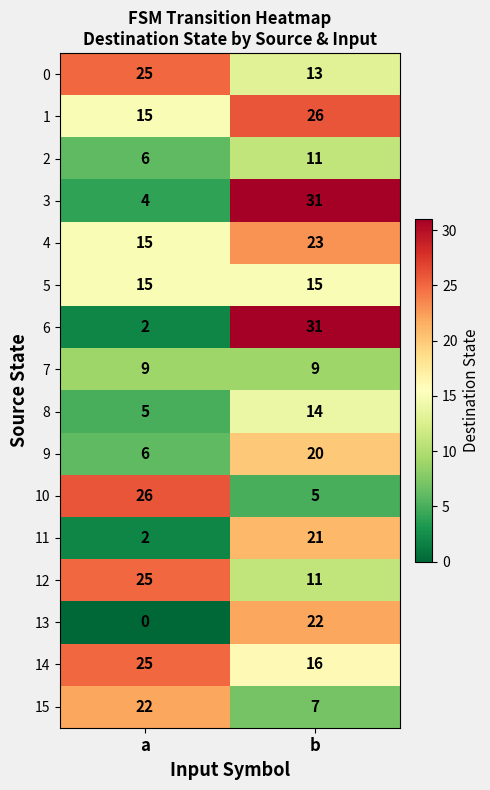

Read the 10 value at b.

5